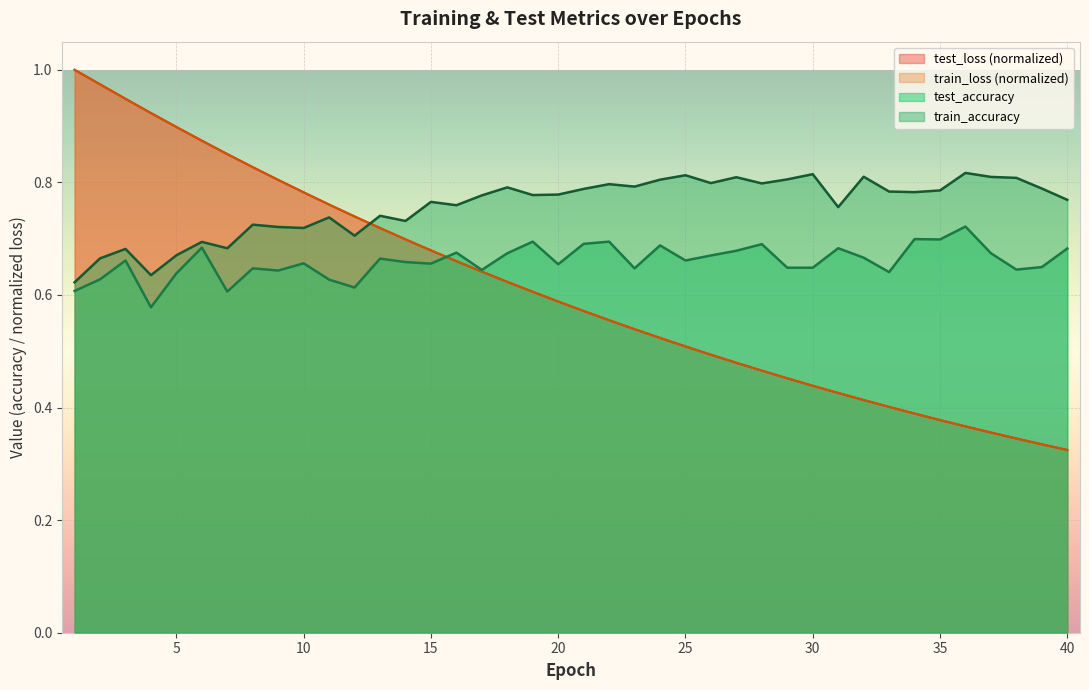

Which series has the largest total across all categories?

train_accuracy